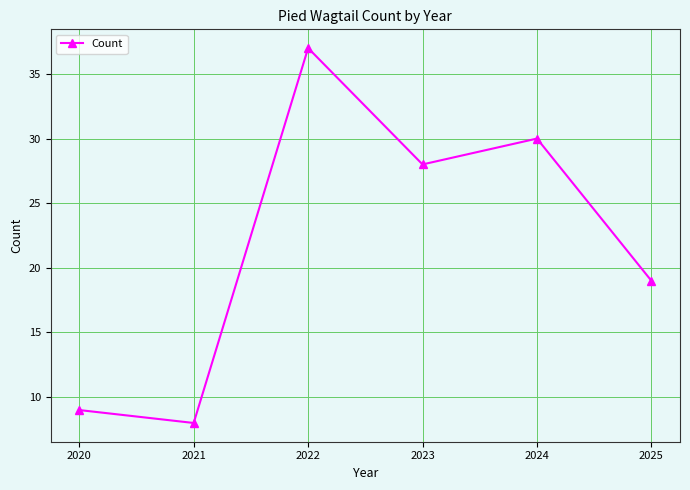

Rank the categories by value from highest to lowest.

2022, 2024, 2023, 2025, 2020, 2021